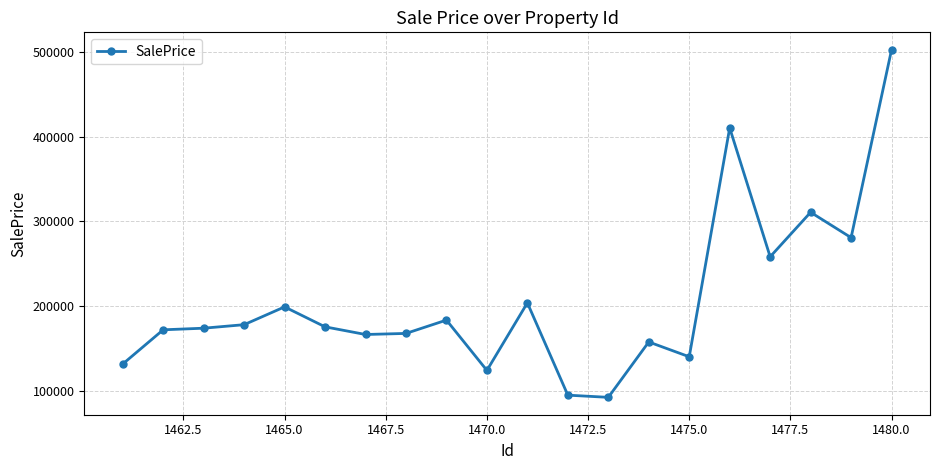

What is the difference between the second highest and minimum values?

318120.9